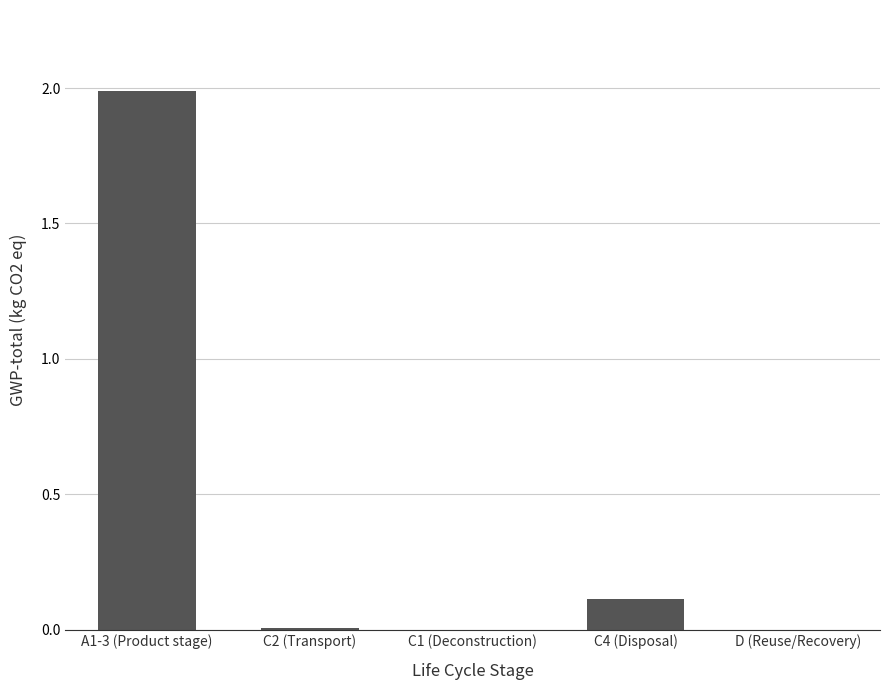

What is the maximum value shown in the chart?

2.0